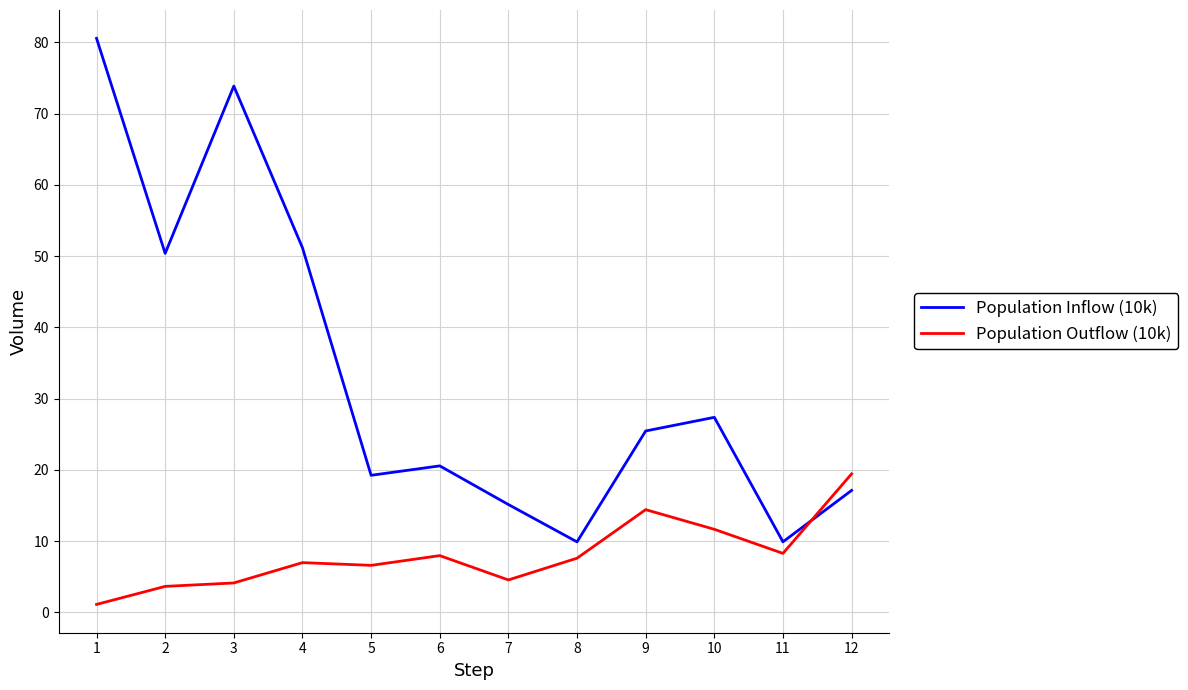

What is the minimum value shown in the chart?

1.1